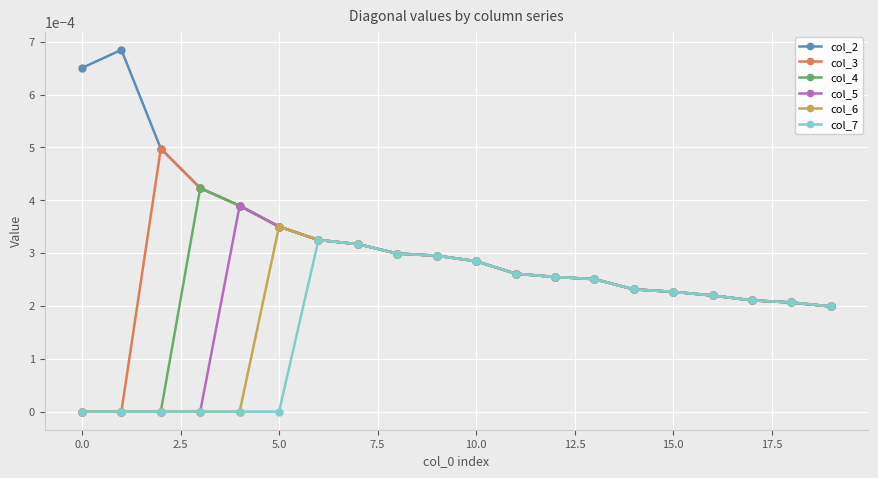

Which series has the largest total across all categories?

col_2